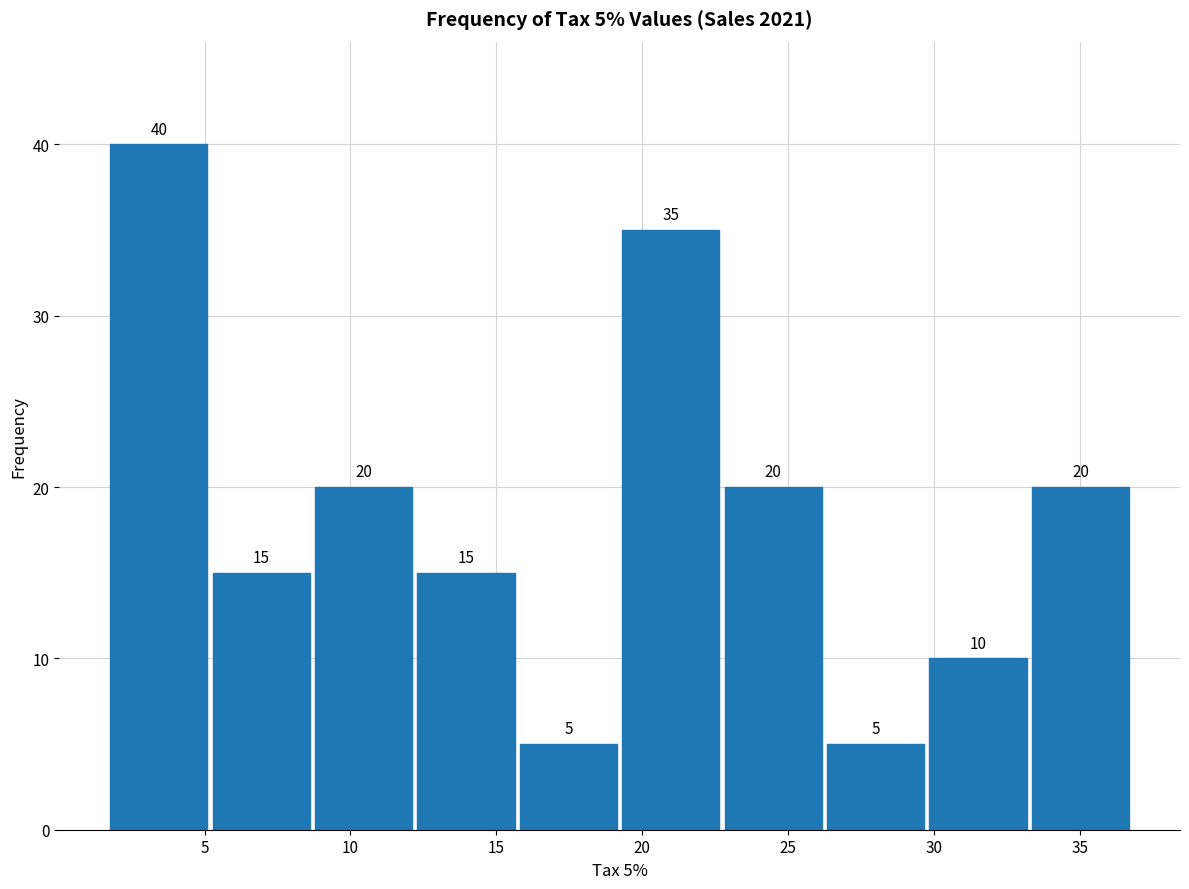

Which range on the x-axis has the tallest bar?

1.5 to 5.0